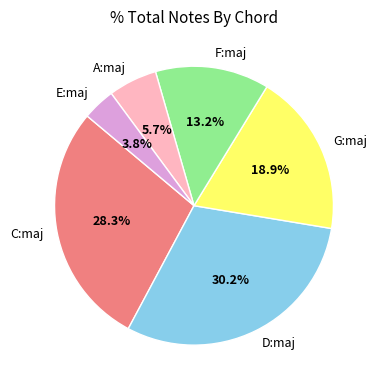

Does C:maj account for over 50% of the chart?

No